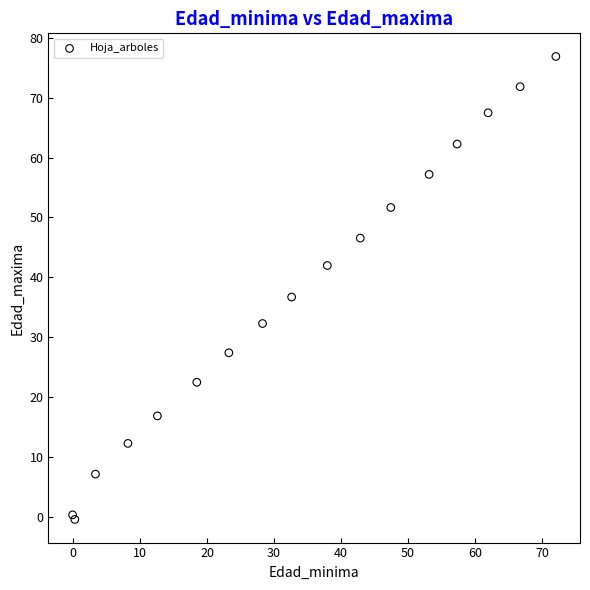

What Y value in the scatter plot is closest to 38?

36.7